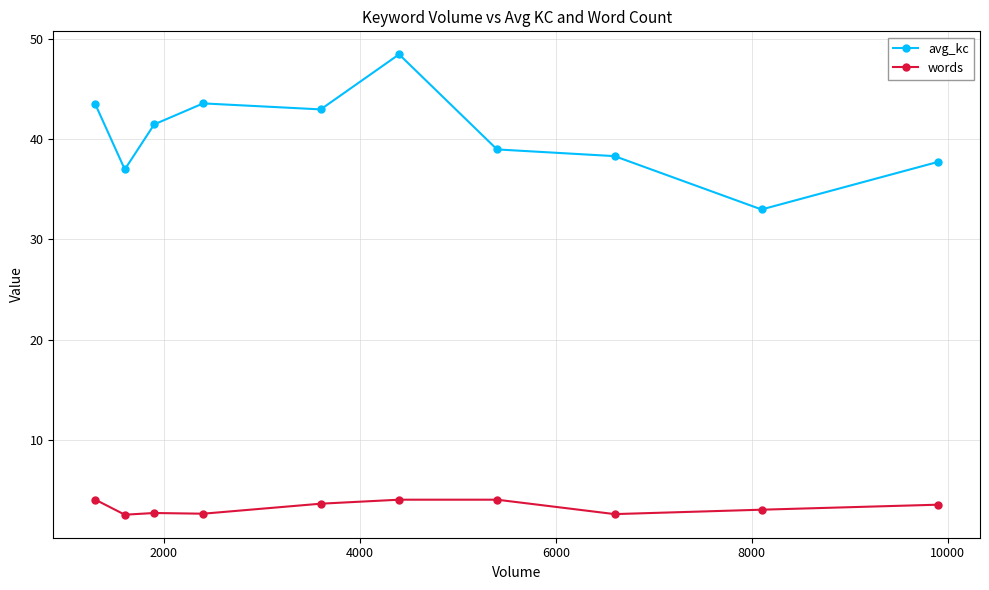

Which series has the widest spread of values?

avg_kc